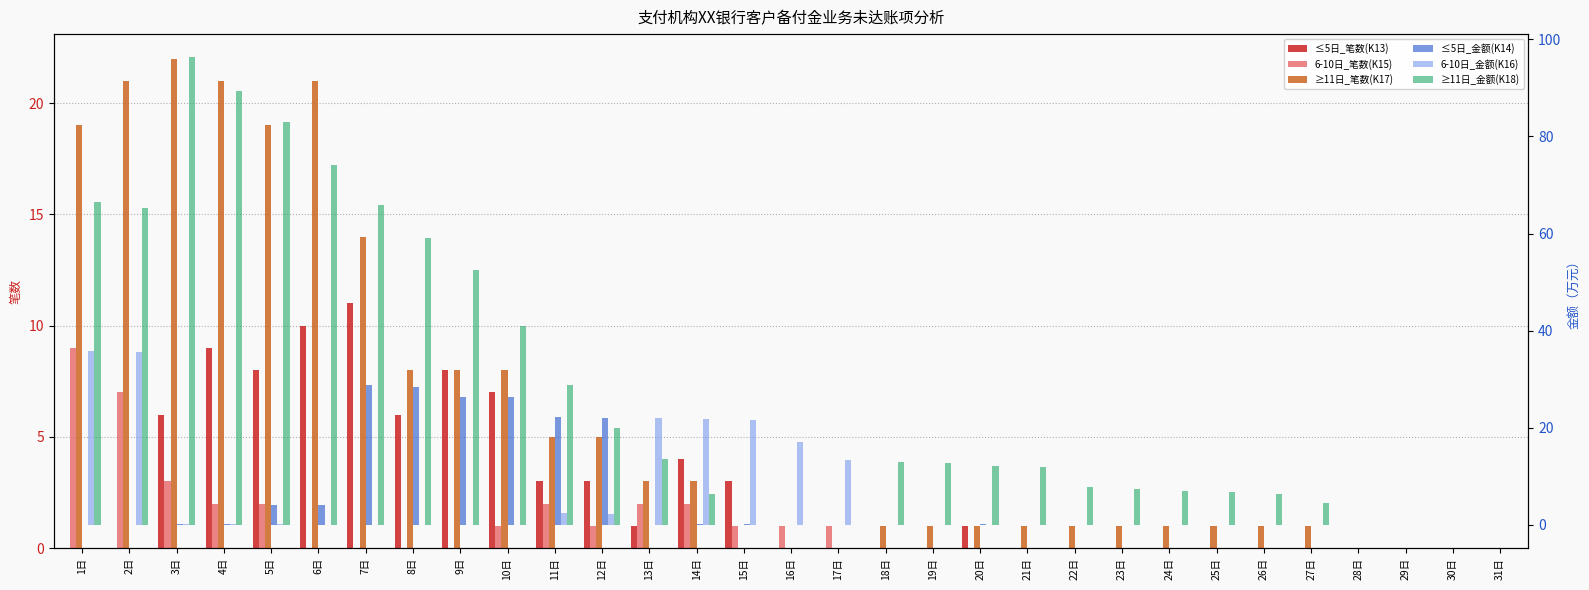

How many positive values does the 6-10日_金额(K16) series have?

12